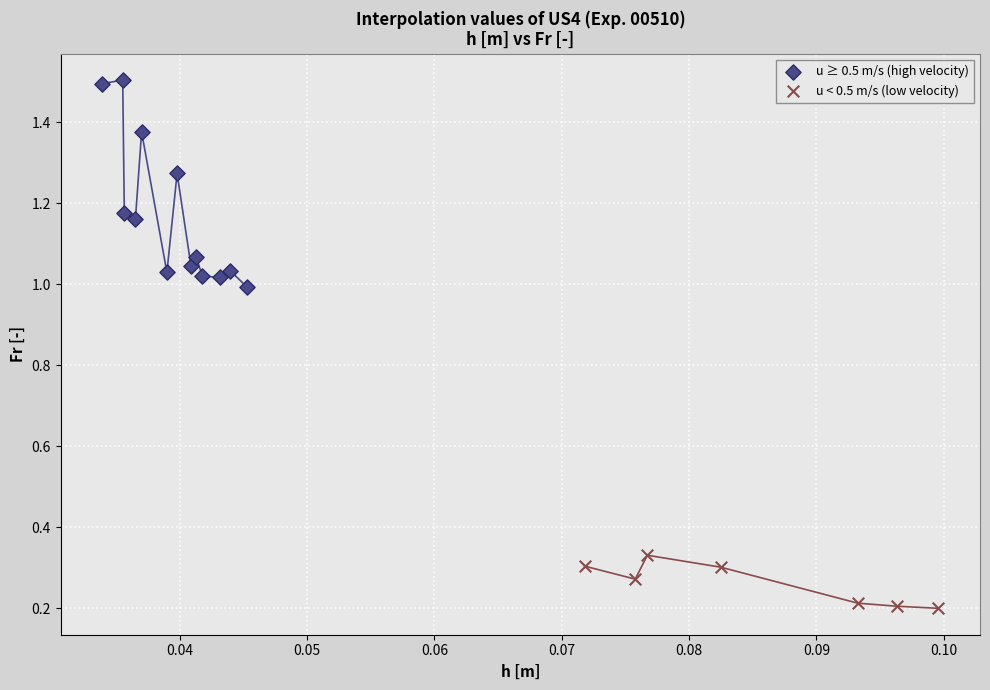

Which series reaches the maximum Y coordinate?

u ≥ 0.5 m/s (high velocity)